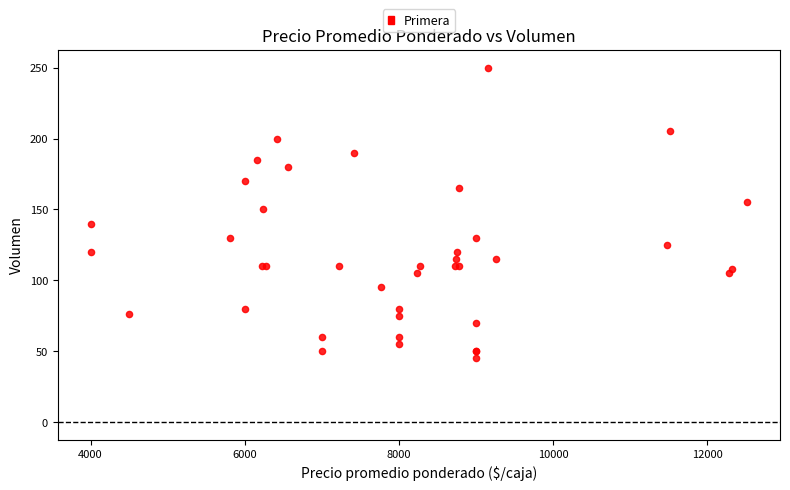

What Y value in the scatter plot is closest to 147?

150